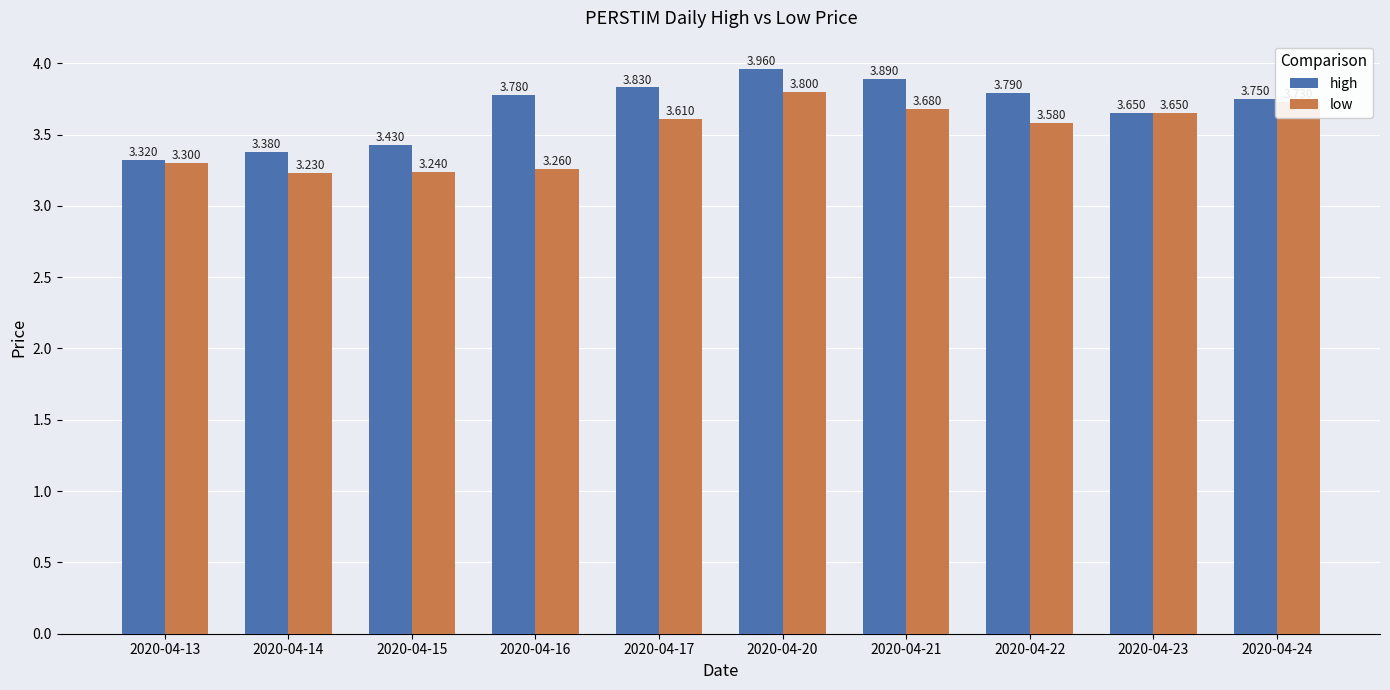

Which series has the largest total across all categories?

high